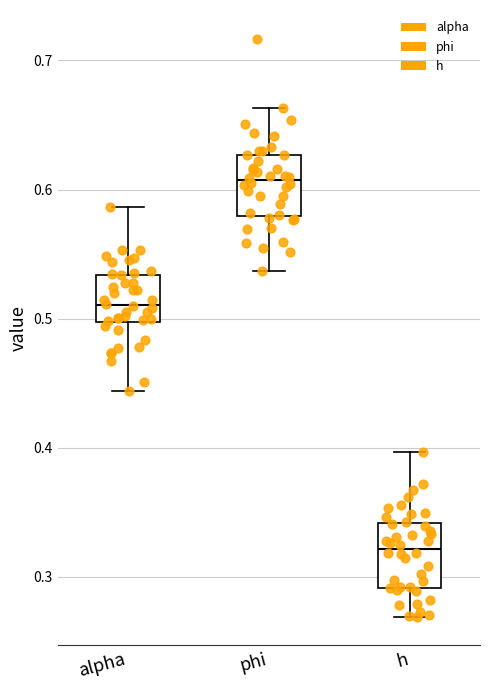

Which box's median line is the highest?

phi